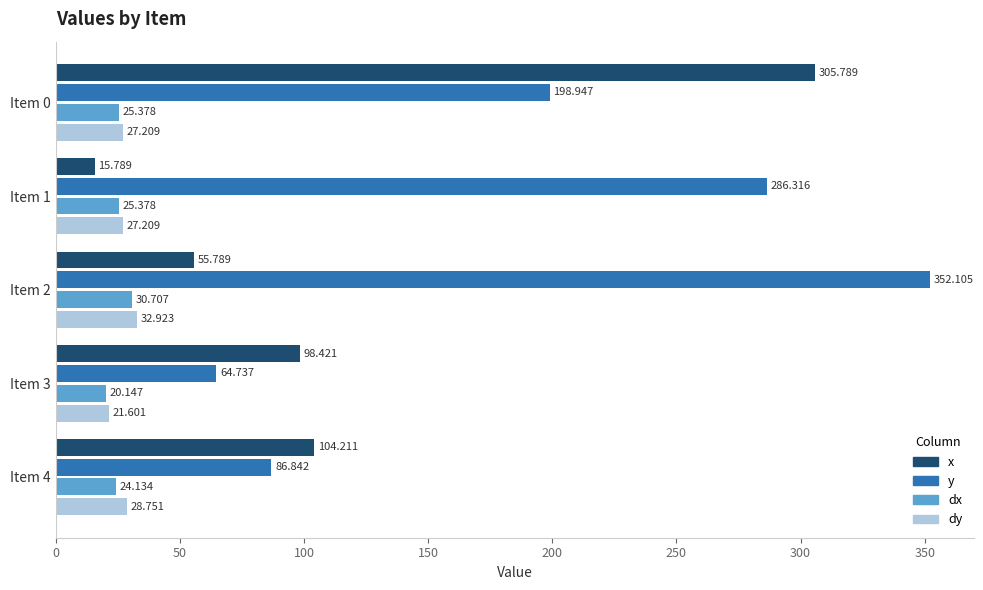

Which series has the widest spread of values?

x